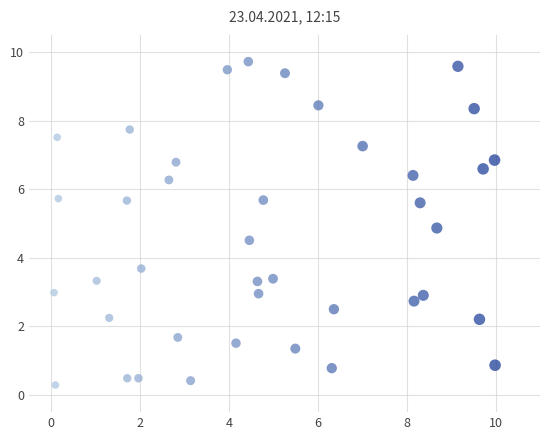

What is the range of X values (max minus min)?

9.9